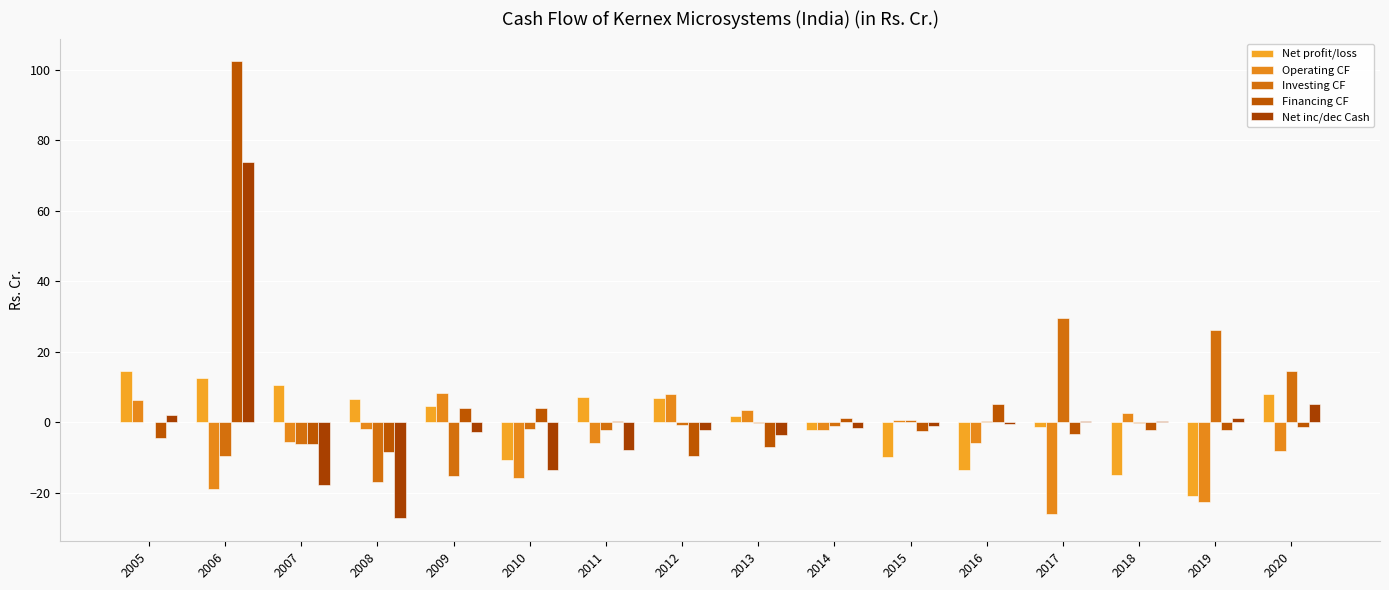

Which series has the widest spread of values?

Financing CF